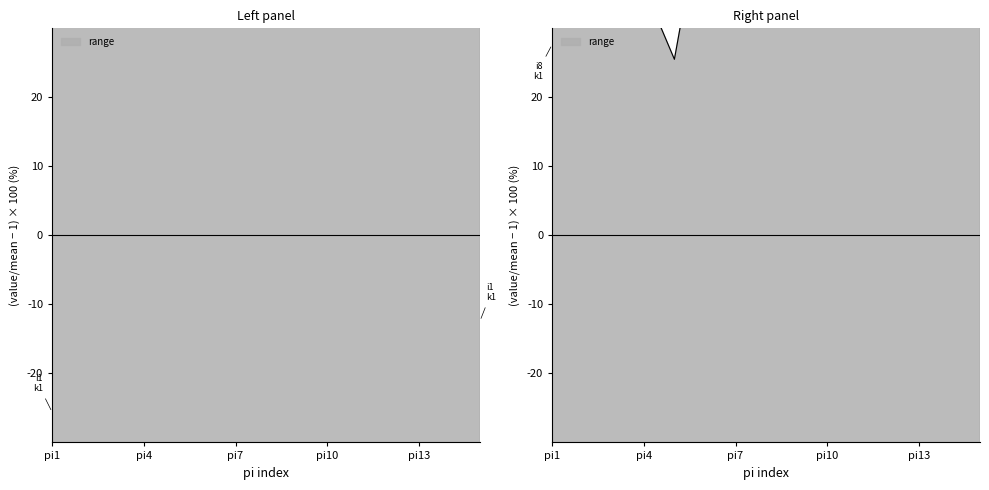

How many data points in i5_k1 are less than 133?

7